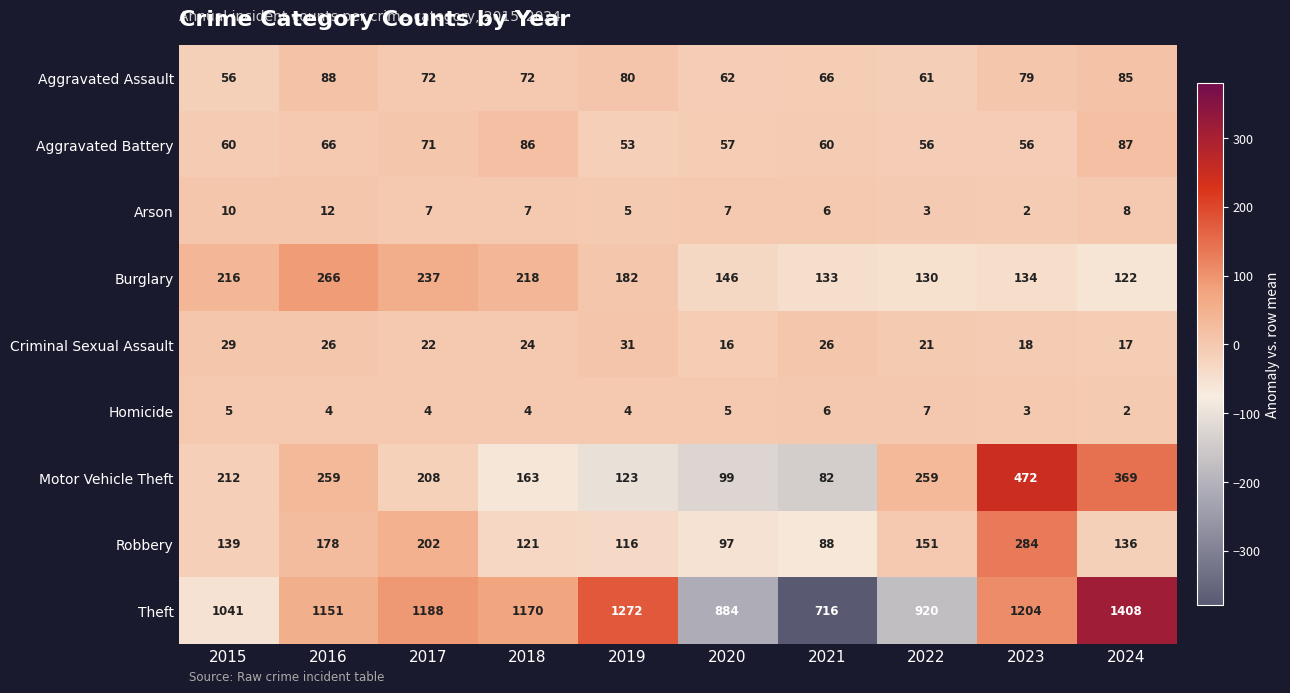

What is the maximum value for Arson?

12